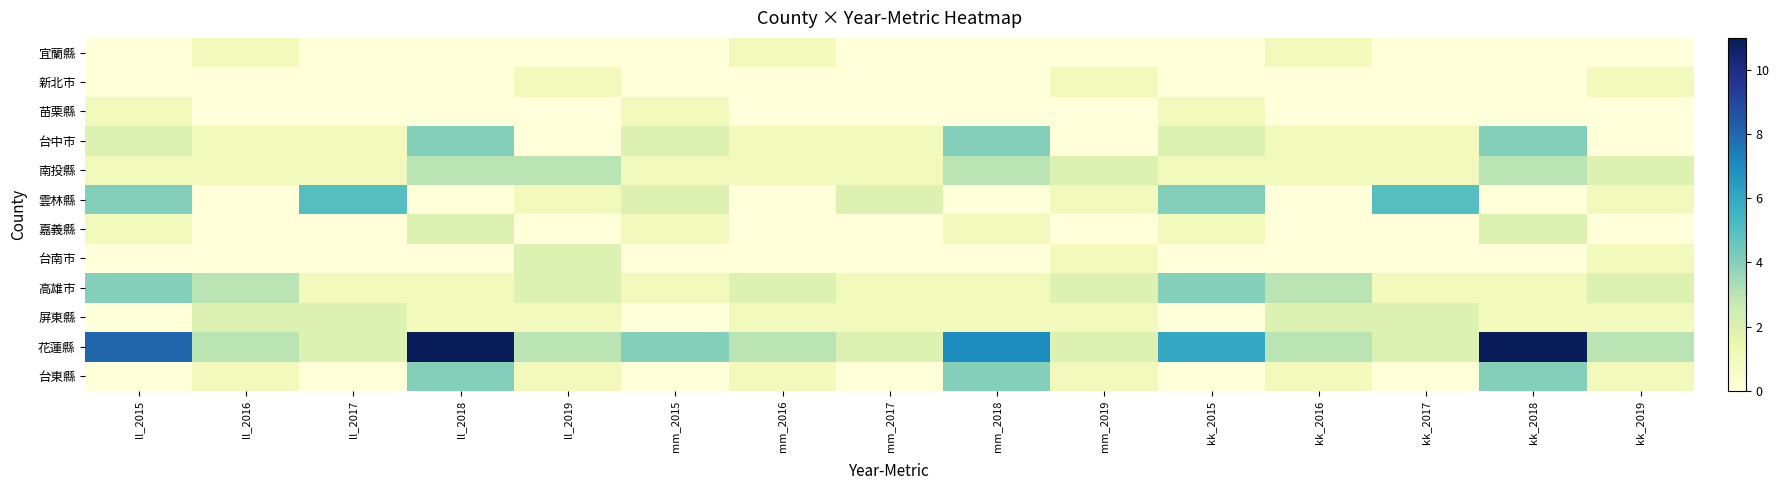

What is the total value across all series at ll_2019?

14